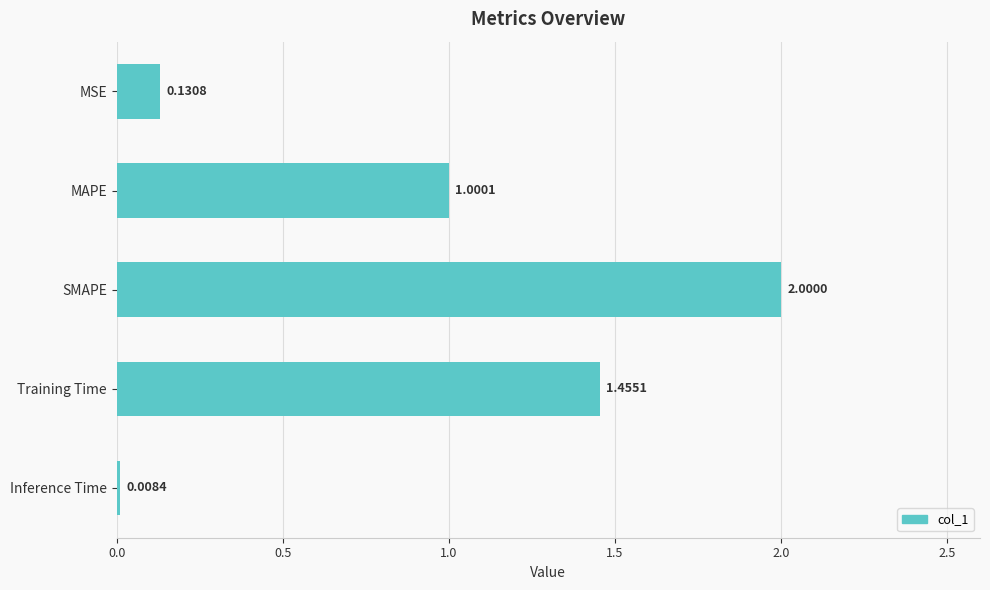

What is the greatest value displayed?

2.0